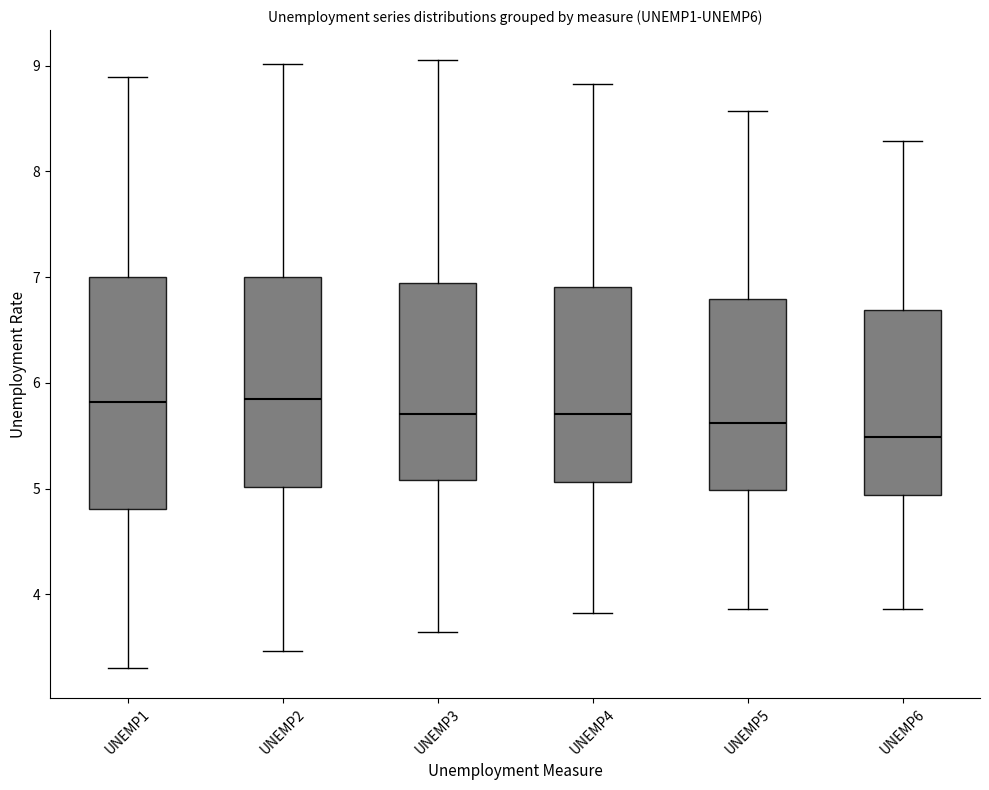

Where does the lower whisker of the box for UNEMP3 end on the y-axis? The values are not printed on the chart, so give them approximately, as read against the axis.

3.6